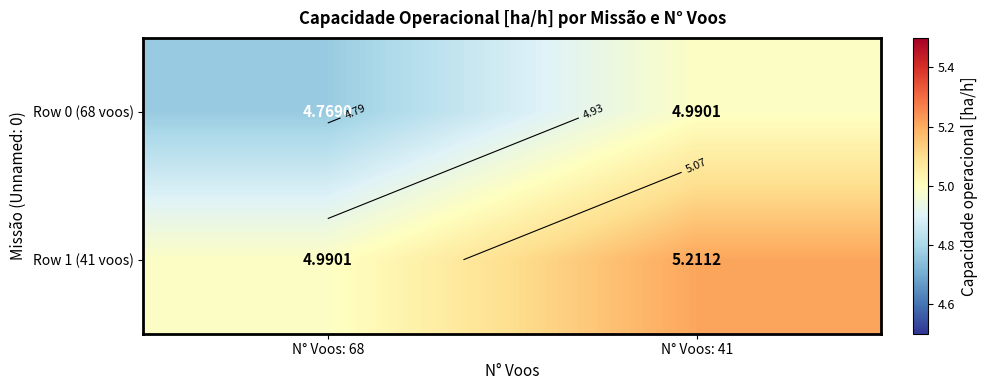

The value of Row 1 (41 voos) at N° Voos: 68 is 2.0. True or false?

False